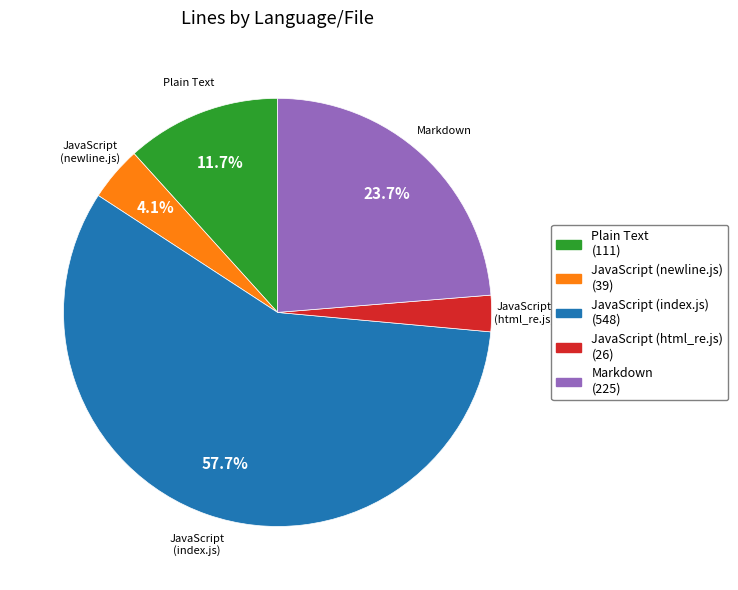

Which slice is the largest?

JavaScript (index.js) (548)